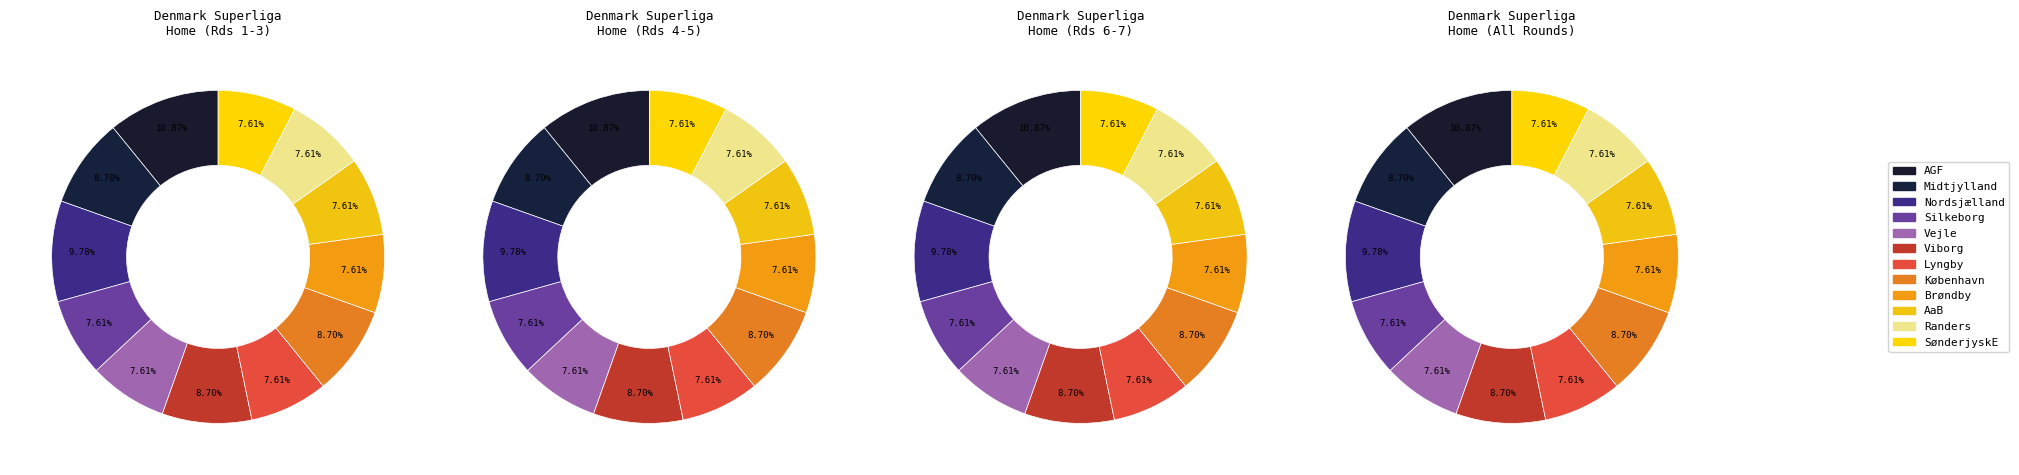

Do AaB and Vejle together represent more than half of the pie?

No